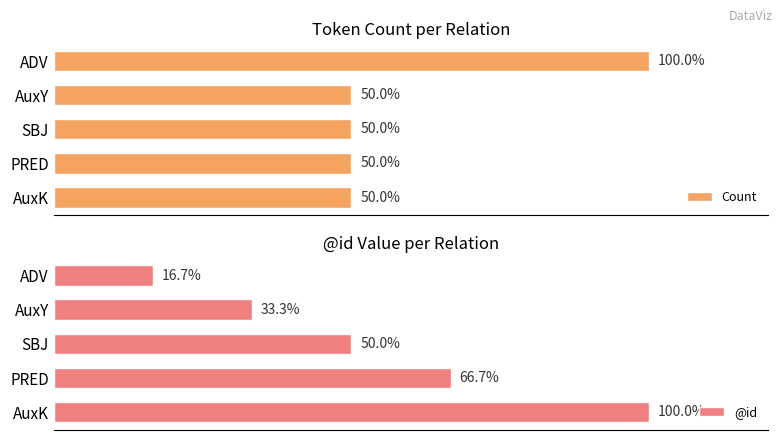

How many values in the @id series are below 50?

2